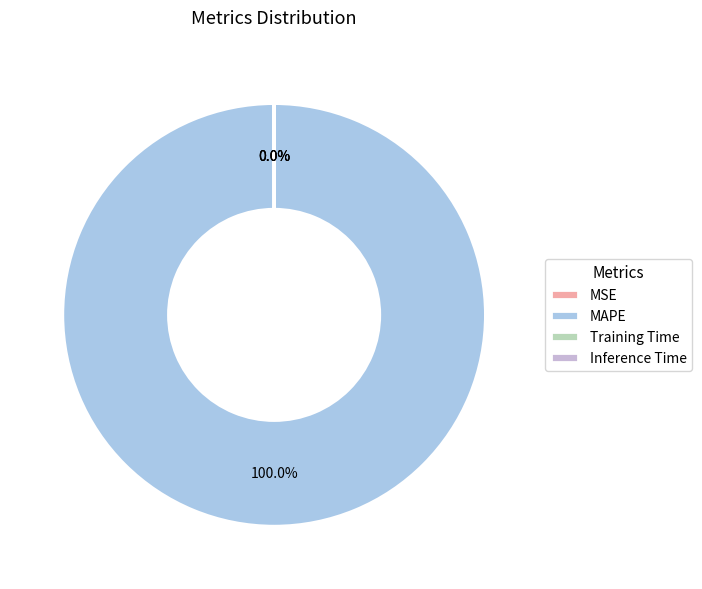

Combined, do Training Time and MAPE account for over 50%?

Yes